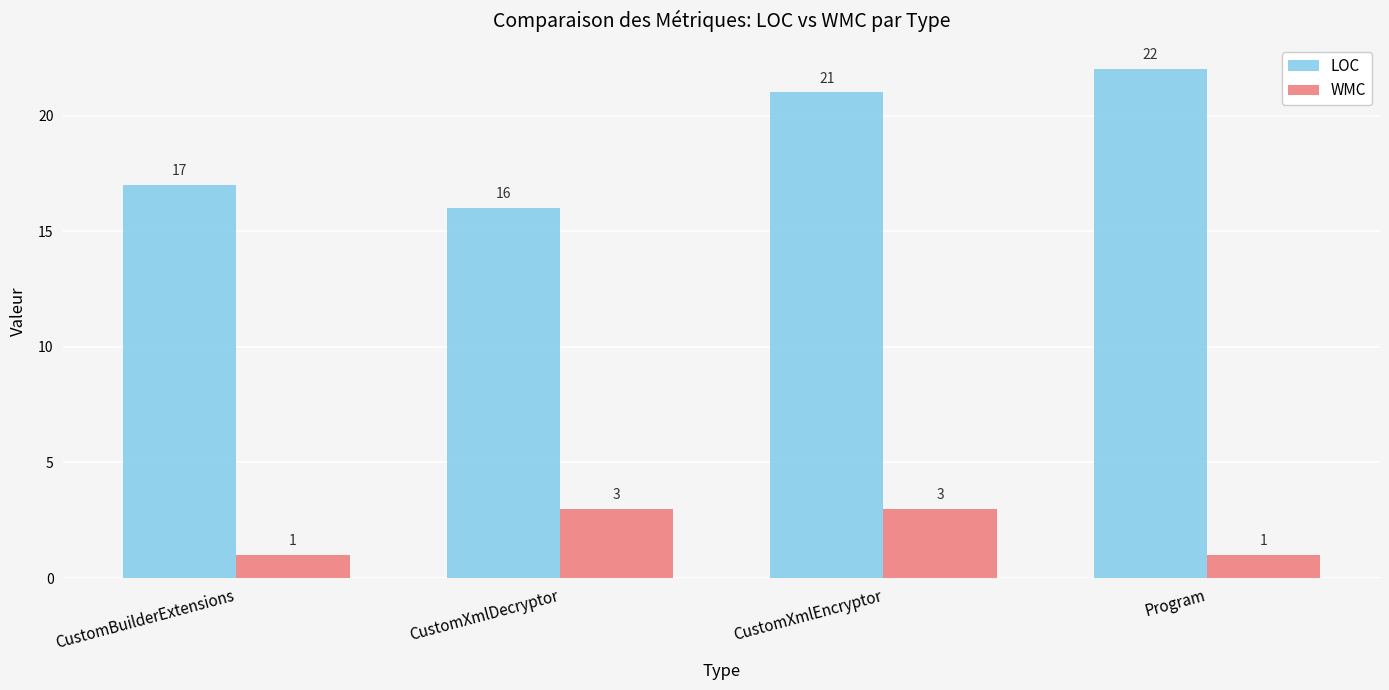

Which series has the widest spread of values?

LOC